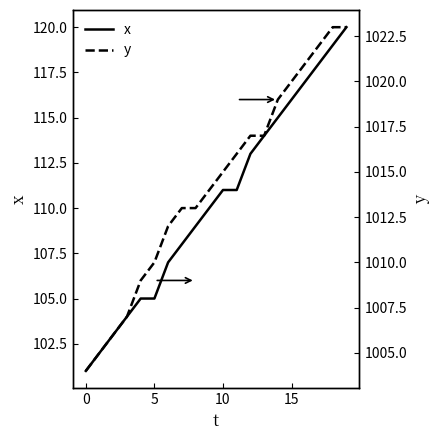

The x series shows 114 at 13. True or false?

True